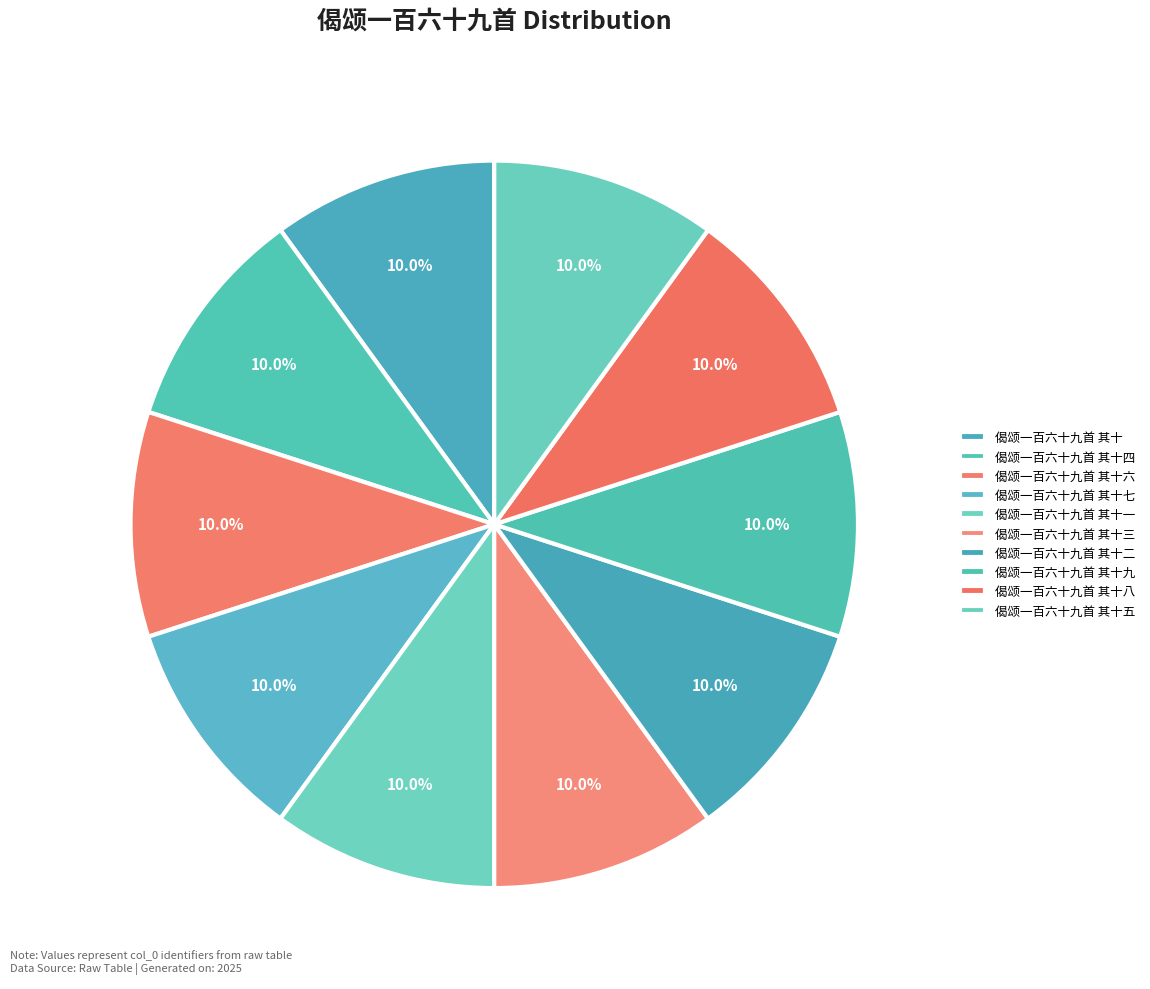

Is there a majority slice in this chart?

No